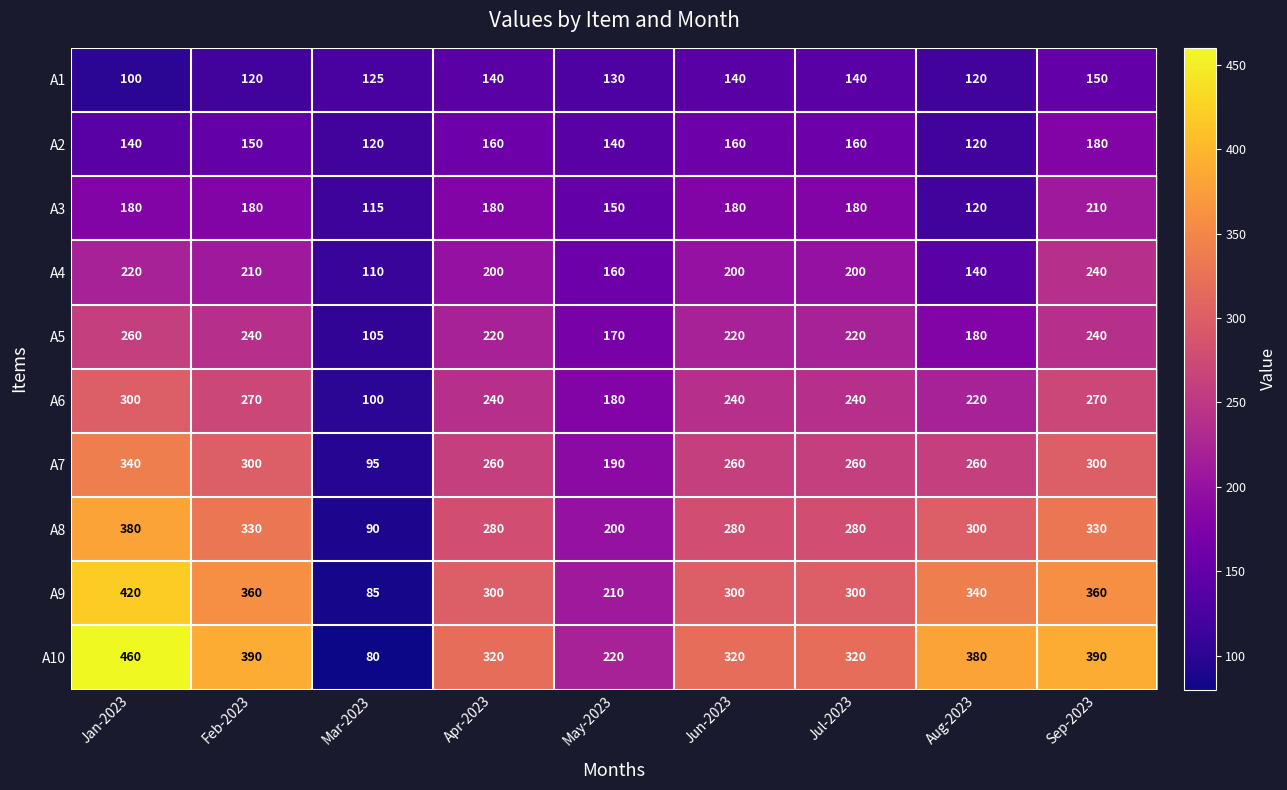

The value of A9 at Jan-2023 is 420. True or false?

True